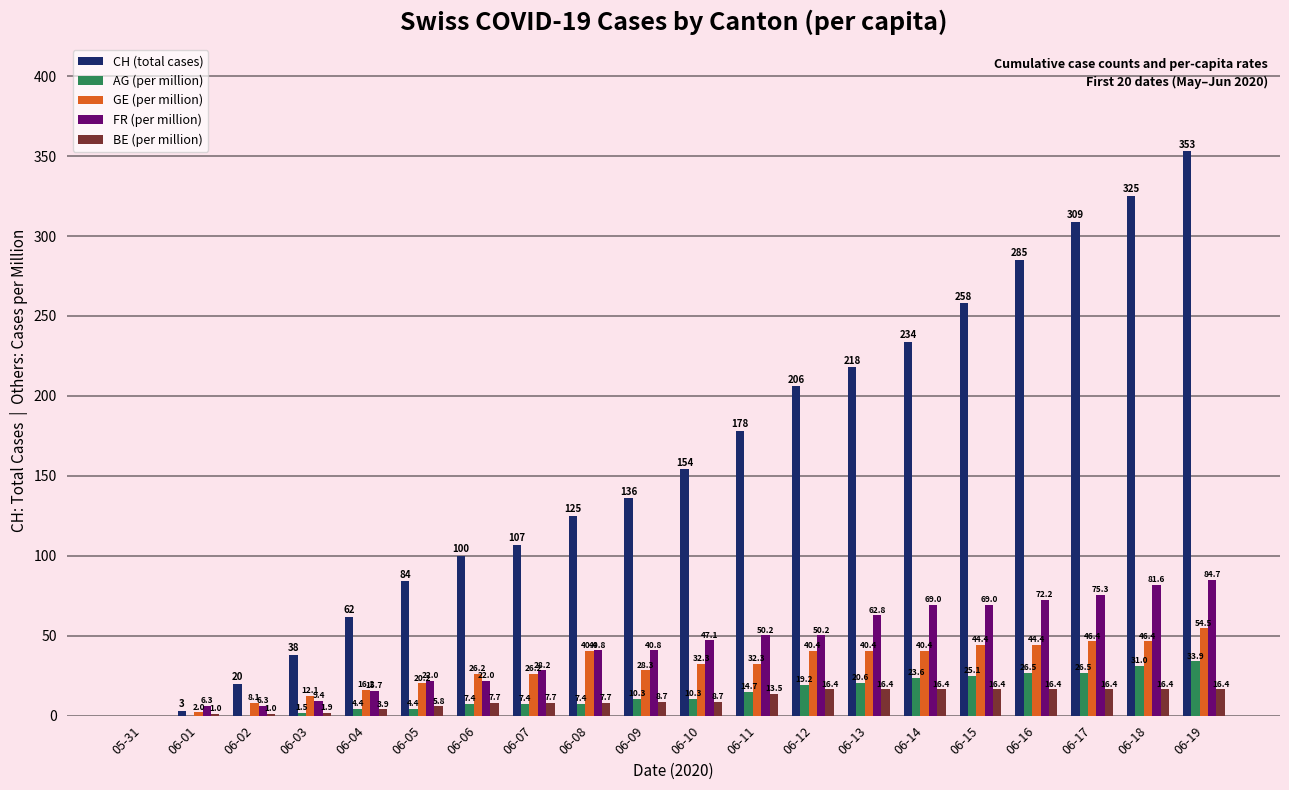

Reading left to right, transcribe all the data shown in this chart.

CH (total cases): 05-31=0.0	06-01=3.0	06-02=20.0	06-03=38.0	06-04=62.0	06-05=84.0	06-06=100.0	06-07=107.0	06-08=125.0	06-09=136.0	06-10=154.0	06-11=178.0	06-12=206.0	06-13=218.0	06-14=234.0	06-15=258.0	06-16=285.0	06-17=309.0	06-18=325.0	06-19=353.0
AG (per million): 05-31=0.0	06-01=0.0	06-02=0.0	06-03=1.5	06-04=4.4	06-05=4.4	06-06=7.4	06-07=7.4	06-08=7.4	06-09=10.3	06-10=10.3	06-11=14.7	06-12=19.2	06-13=20.6	06-14=23.6	06-15=25.1	06-16=26.5	06-17=26.5	06-18=31.0	06-19=33.9
GE (per million): 05-31=0.0	06-01=2.0	06-02=8.1	06-03=12.1	06-04=16.2	06-05=20.2	06-06=26.2	06-07=26.2	06-08=40.4	06-09=28.3	06-10=32.3	06-11=32.3	06-12=40.4	06-13=40.4	06-14=40.4	06-15=44.4	06-16=44.4	06-17=46.4	06-18=46.4	06-19=54.5
FR (per million): 05-31=0.0	06-01=6.3	06-02=6.3	06-03=9.4	06-04=15.7	06-05=22.0	06-06=22.0	06-07=28.2	06-08=40.8	06-09=40.8	06-10=47.1	06-11=50.2	06-12=50.2	06-13=62.8	06-14=69.0	06-15=69.0	06-16=72.2	06-17=75.3	06-18=81.6	06-19=84.7
BE (per million): 05-31=0.0	06-01=1.0	06-02=1.0	06-03=1.9	06-04=3.9	06-05=5.8	06-06=7.7	06-07=7.7	06-08=7.7	06-09=8.7	06-10=8.7	06-11=13.5	06-12=16.4	06-13=16.4	06-14=16.4	06-15=16.4	06-16=16.4	06-17=16.4	06-18=16.4	06-19=16.4